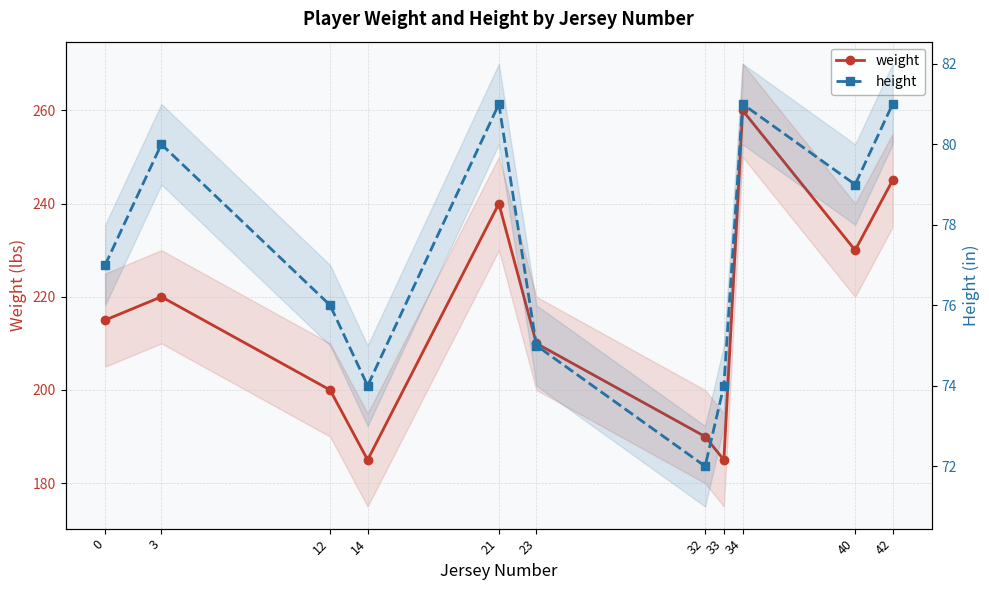

Does the chart display data point markers on the line(s)?

Yes